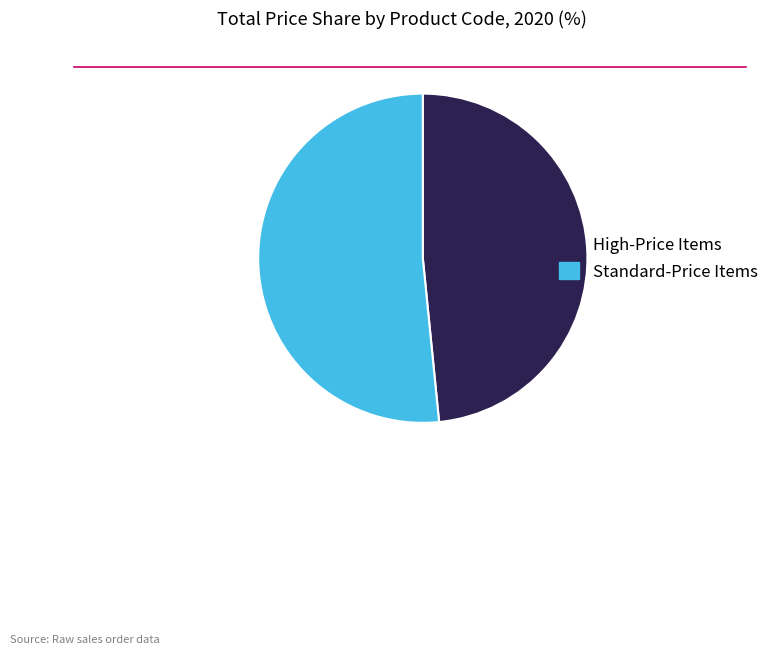

Is there a majority slice in this chart?

Yes